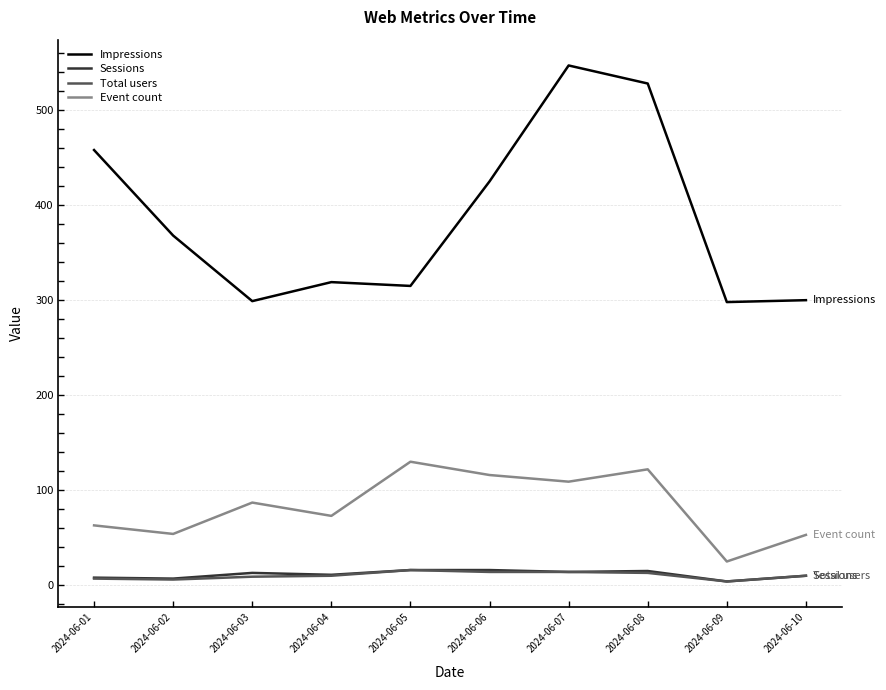

True or false: Event count and Sessions cross at least once.

False